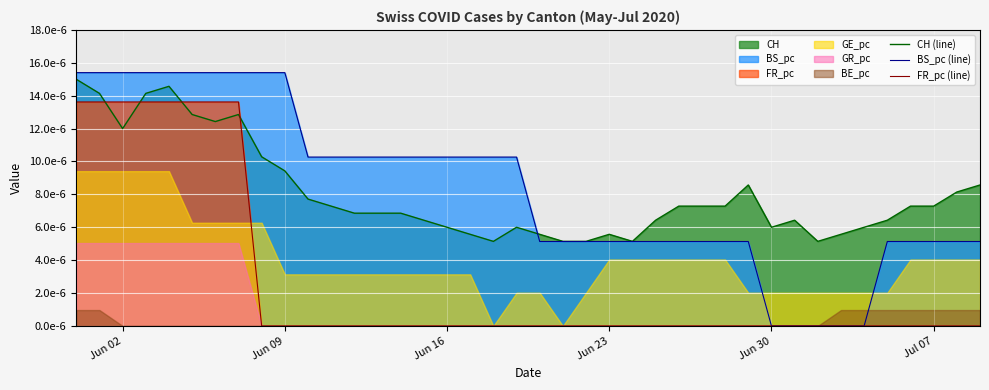

How many positive values does the BS_pc (line) series have?

35